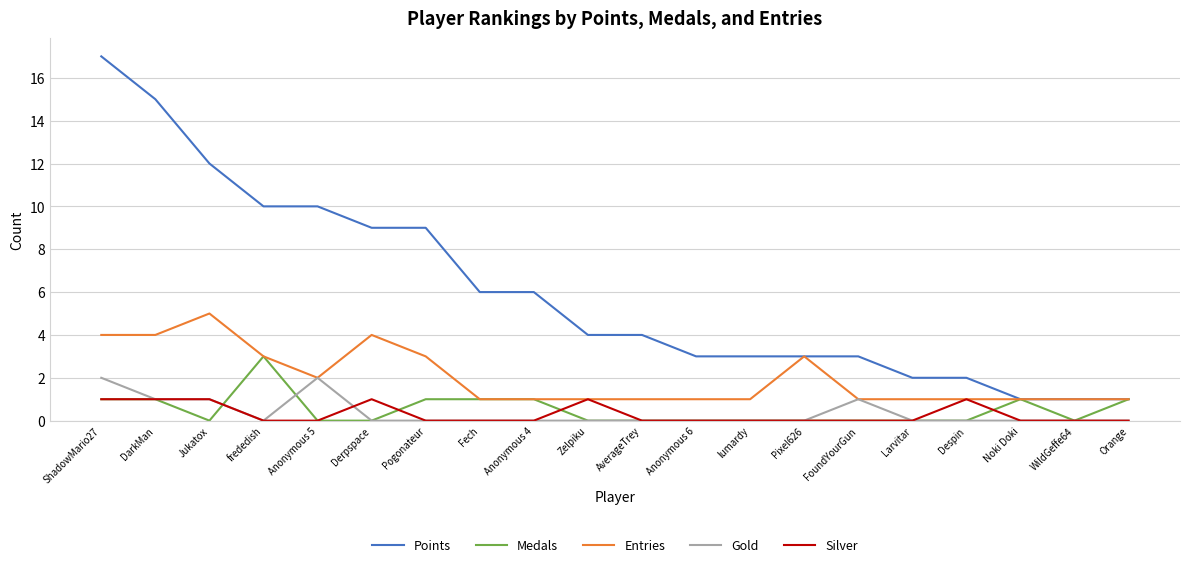

Rank the series by their maximum value, from lowest to highest.

Silver, Gold, Medals, Entries, Points